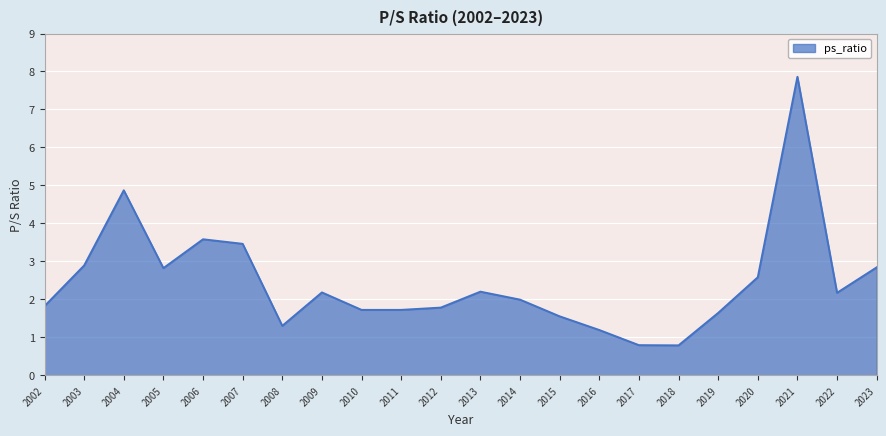

True or false: there are more than 1 points higher than both neighbors.

True